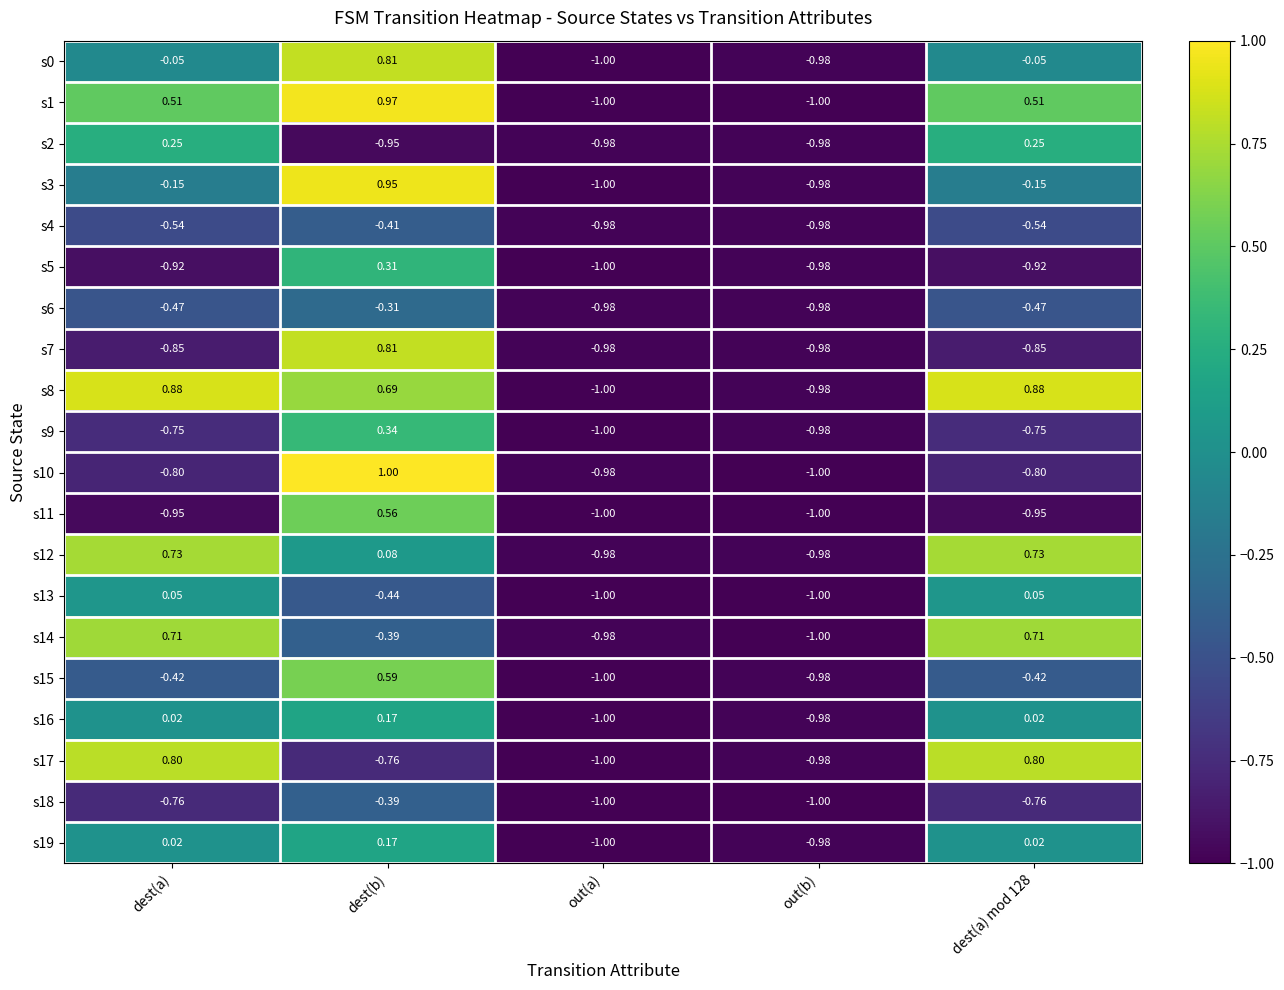

At which label does s17 reach its minimum?

out(a)